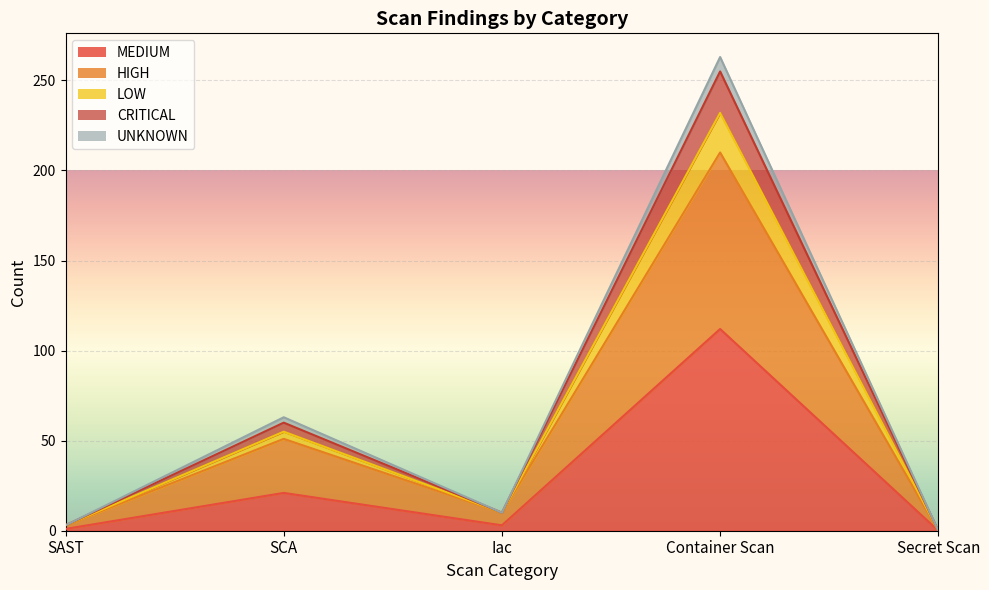

Which category has the lowest value across all series?

Secret Scan